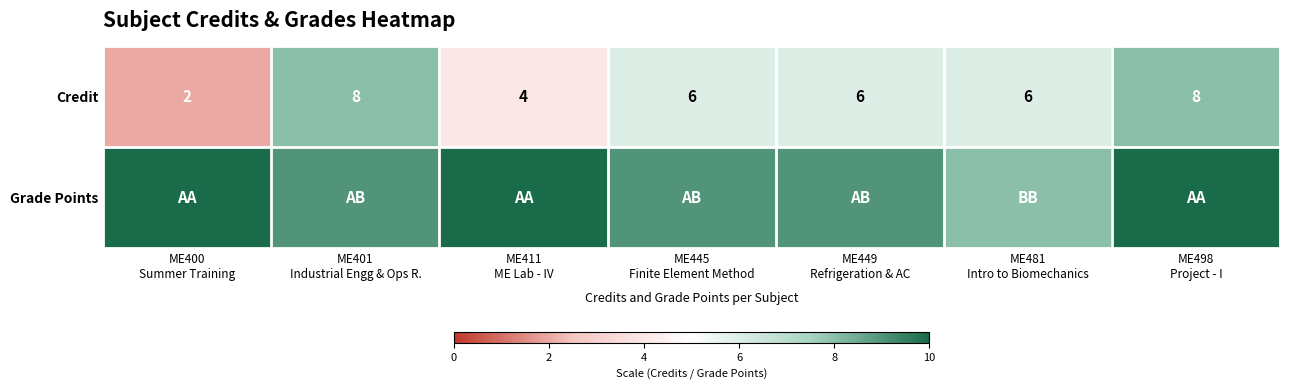

What is the difference between the second highest and minimum values in the Credit series?

6